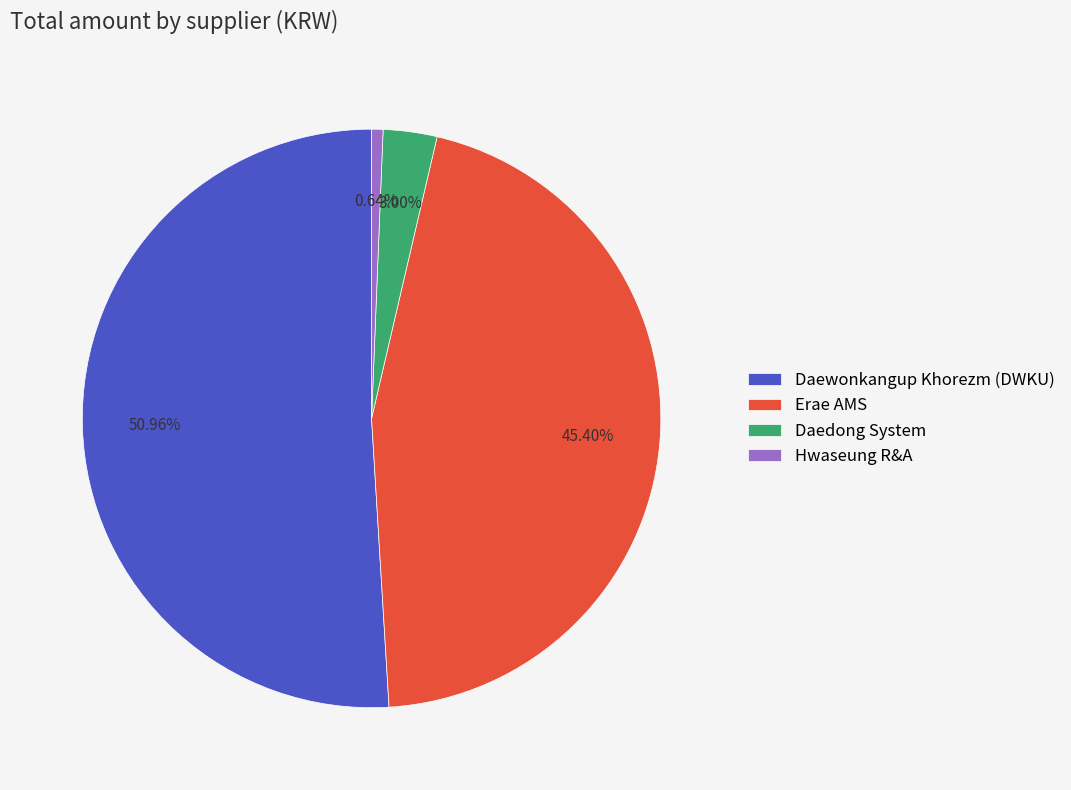

To the nearest percent, what is the difference between the largest and smallest slice percentages?

50%